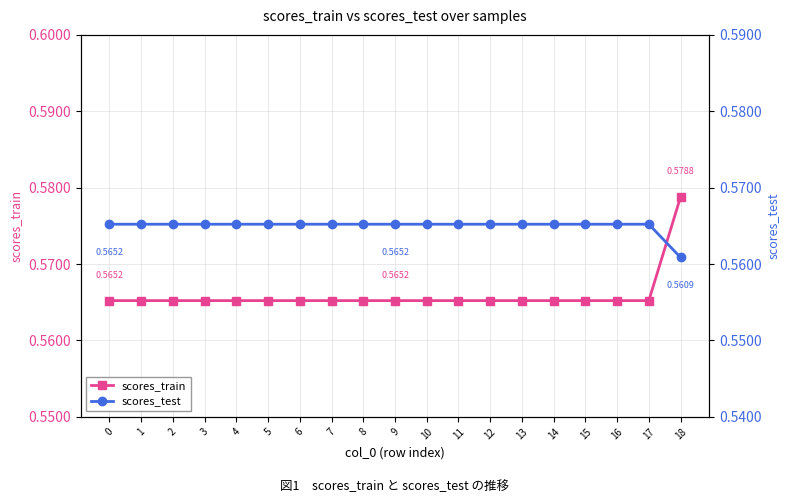

What is the smallest value displayed?

0.6